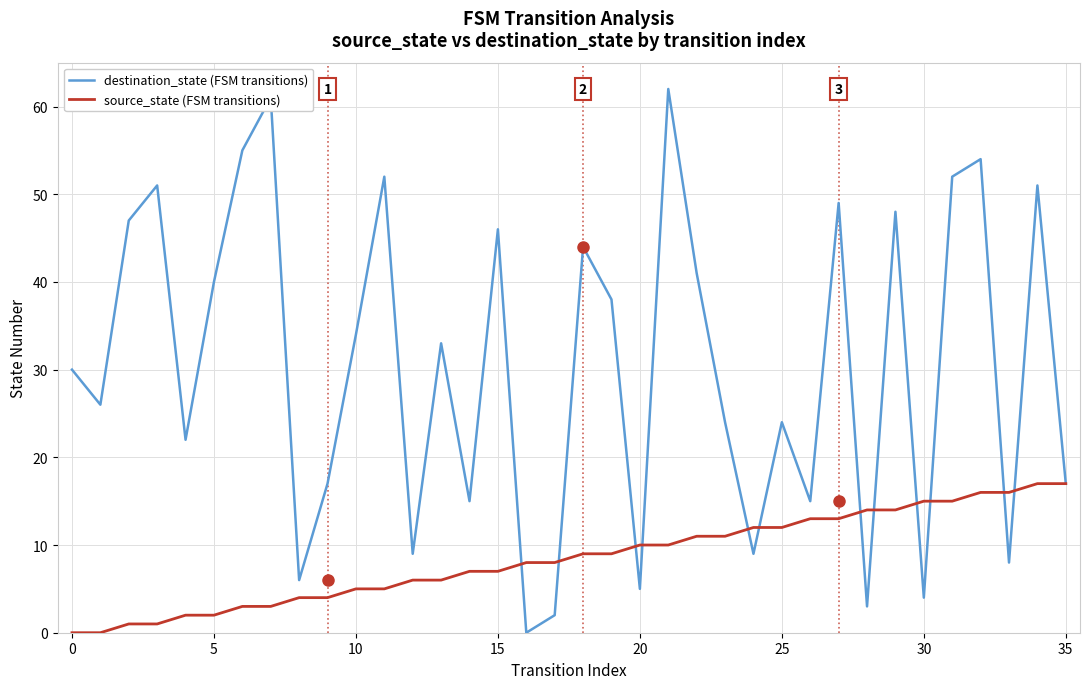

Which series has the largest range (max minus min)?

destination_state (FSM transitions)